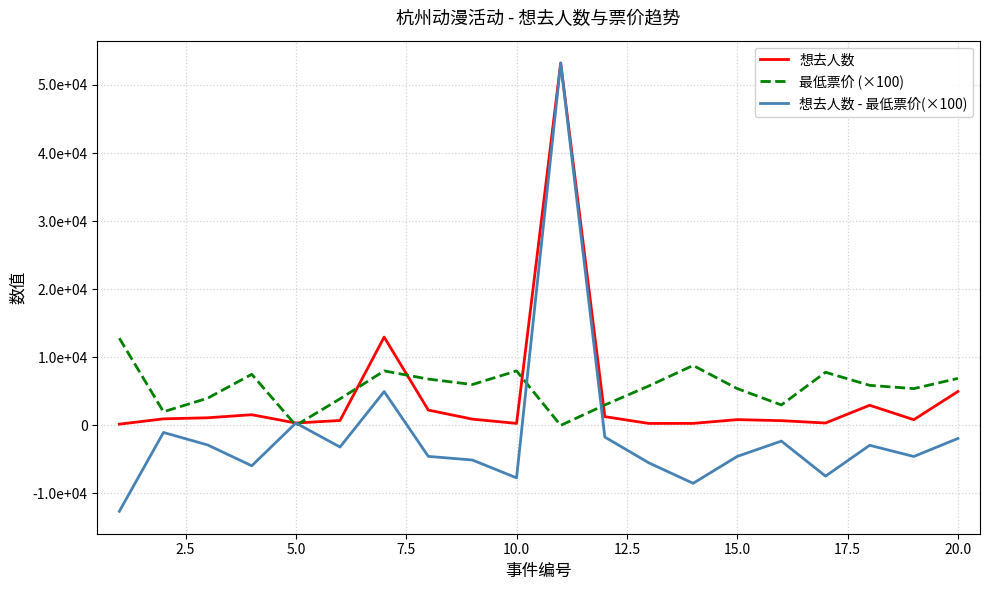

What are all the series names shown in the legend?

想去人数, 最低票价 (×100), 想去人数 - 最低票价(×100)